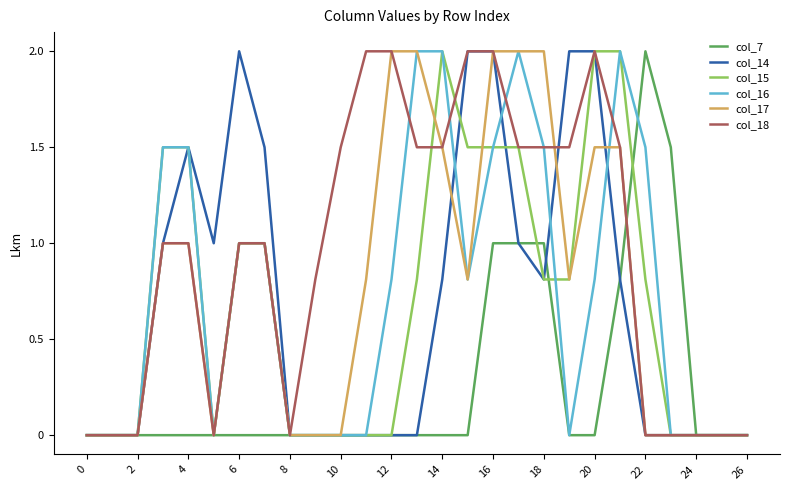

Which series has the largest total across all categories?

col_18